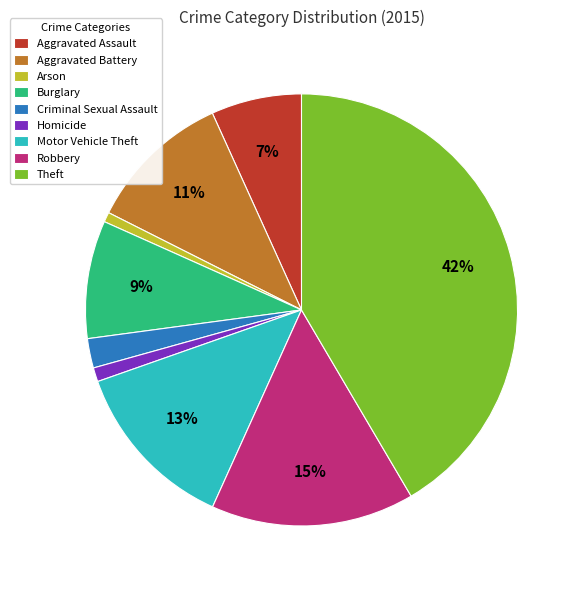

To the nearest percent, what is the difference between the Criminal Sexual Assault and Burglary slice percentages?

7%